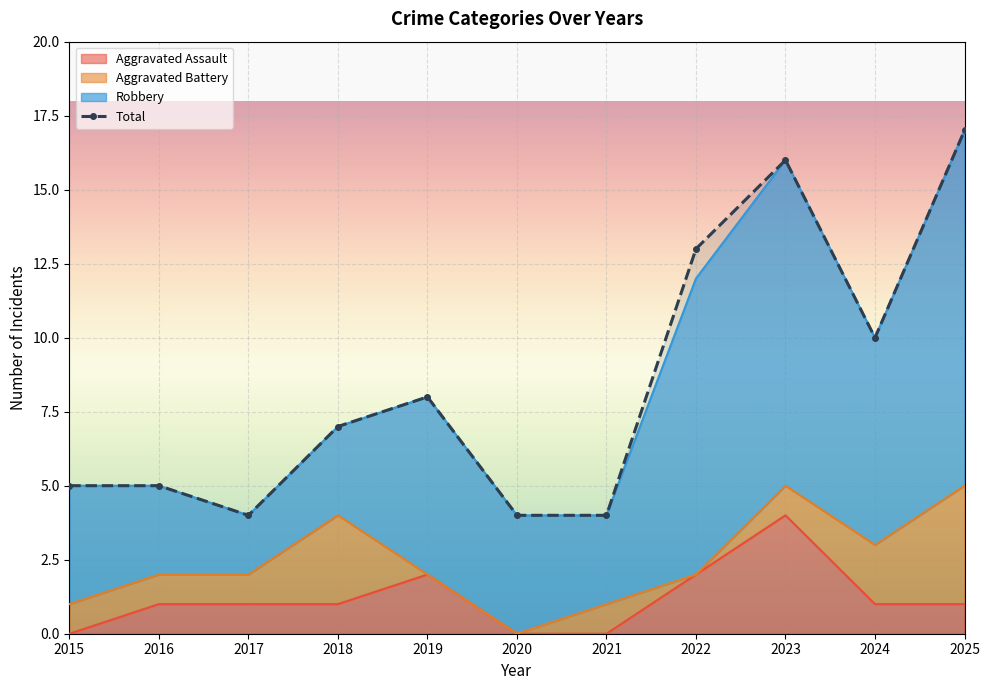

True or false: the data shows 7 at 2018.

True